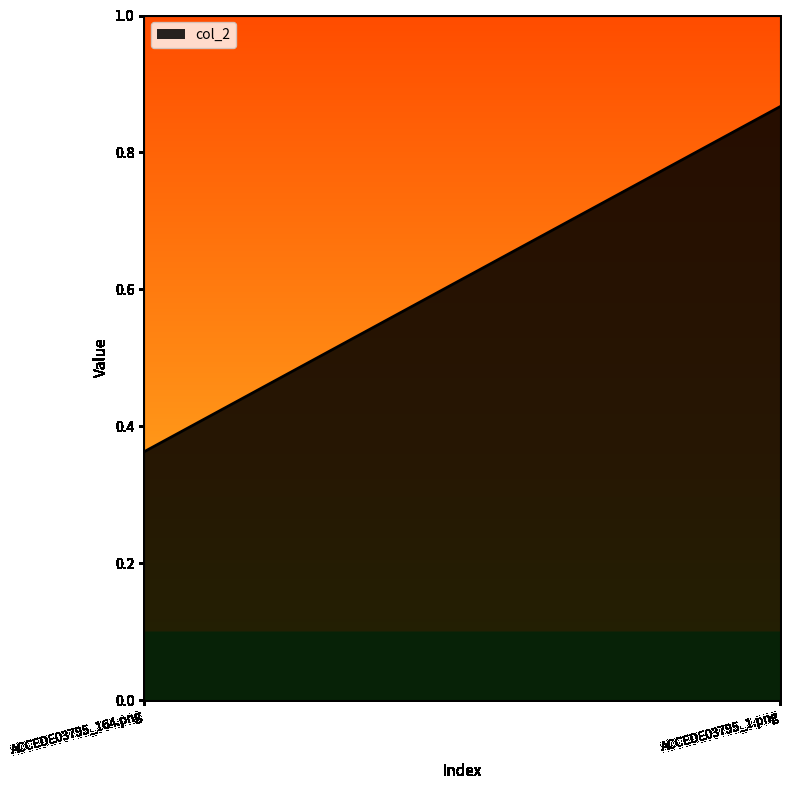

Reading left to right, extract all data points from this chart.

0.4	0.9